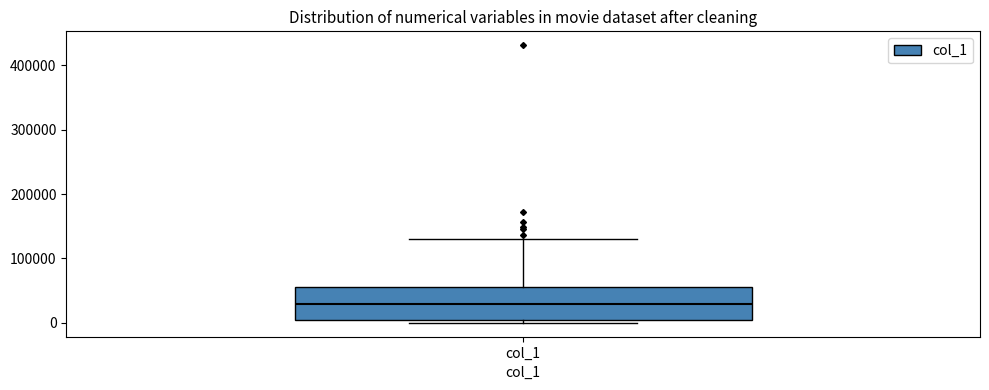

Read this box plot against the y-axis: the position of the median line, the range covered by the box, and the ends of both whiskers. The values are not printed on the chart, so give them approximately, as read against the axis.

median 30000, box 0 to 60000, whiskers 0 (just below the box's lower edge) to 130000